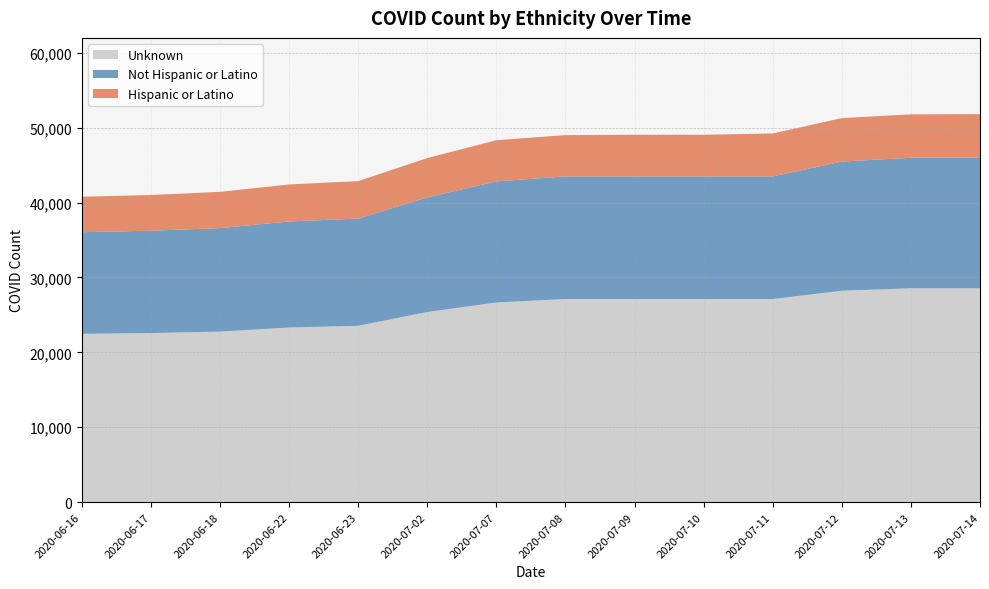

Reading left to right, list all the values displayed in this chart.

Hispanic or Latino: 2020-06-16=4740	2020-06-17=4769	2020-06-18=4840	2020-06-22=4940	2020-06-23=5001	2020-07-02=5259	2020-07-07=5494	2020-07-08=5519	2020-07-09=5566	2020-07-10=5566	2020-07-11=5737	2020-07-12=5805	2020-07-13=5805	2020-07-14=5827
Not Hispanic or Latino: 2020-06-16=13575	2020-06-17=13668	2020-06-18=13825	2020-06-22=14164	2020-06-23=14324	2020-07-02=15300	2020-07-07=16179	2020-07-08=16375	2020-07-09=16375	2020-07-10=16375	2020-07-11=16375	2020-07-12=17255	2020-07-13=17435	2020-07-14=17435
Unknown: 2020-06-16=22471	2020-06-17=22576	2020-06-18=22773	2020-06-22=23319	2020-06-23=23546	2020-07-02=25393	2020-07-07=26658	2020-07-08=27122	2020-07-09=27122	2020-07-10=27122	2020-07-11=27122	2020-07-12=28226	2020-07-13=28552	2020-07-14=28552